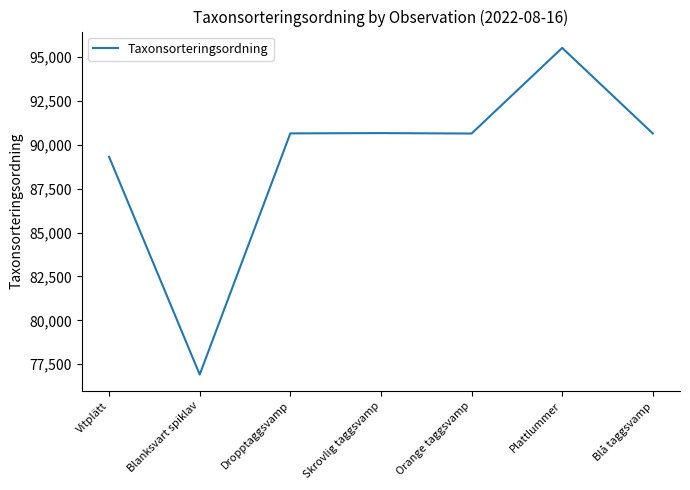

How many values are below 90647?

3